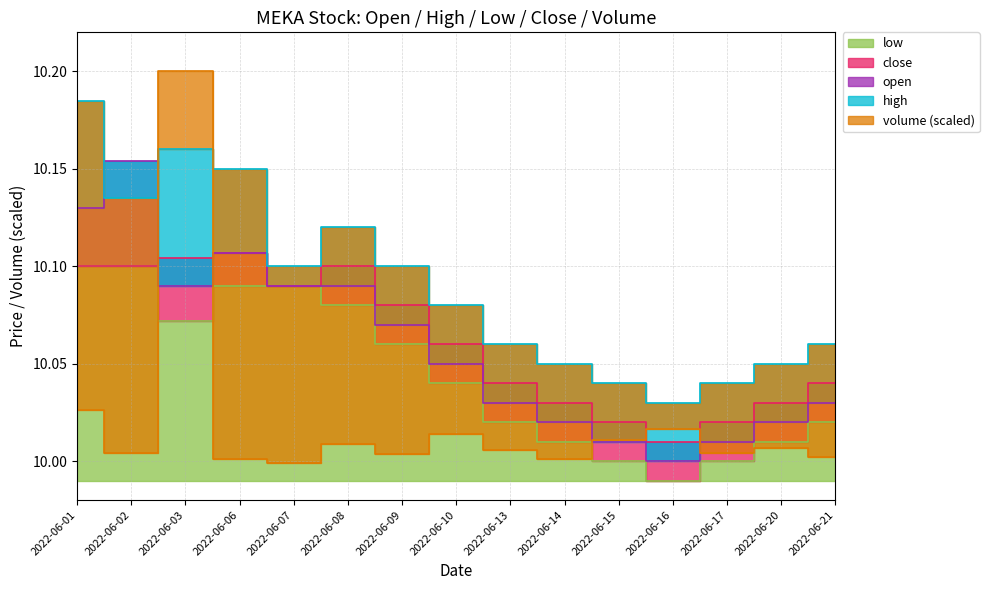

What is the approximate value of volume at 2022-06-10?

10.0